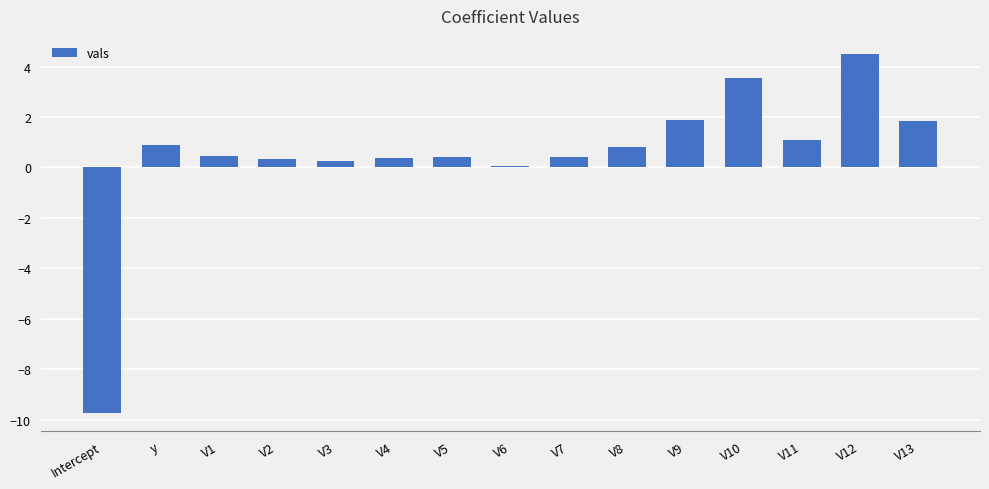

What is the change in value from V5 to V11?

+0.7